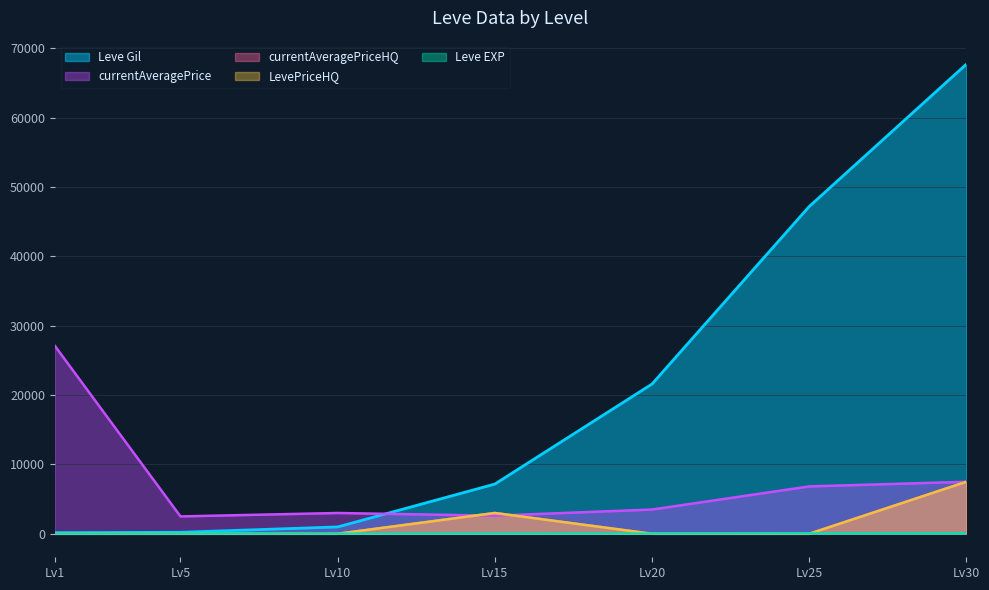

Reading left to right, transcribe all the data shown in this chart.

Leve Gil: Lv1=160	Lv5=220	Lv10=990	Lv15=7170	Lv20=21600	Lv25=47200	Lv30=67730
Leve EXP: Lv1=1	Lv5=5	Lv10=9	Lv15=7	Lv20=21	Lv25=47	Lv30=52
currentAveragePrice: Lv1=27128	Lv5=2507	Lv10=3000	Lv15=2611	Lv20=3500	Lv25=6833	Lv30=7500
currentAveragePriceHQ: Lv1=0	Lv5=0	Lv10=0	Lv15=3000	Lv20=0	Lv25=0	Lv30=7500
LevePriceHQ: Lv1=0	Lv5=0	Lv10=0	Lv15=3000	Lv20=0	Lv25=0	Lv30=7500